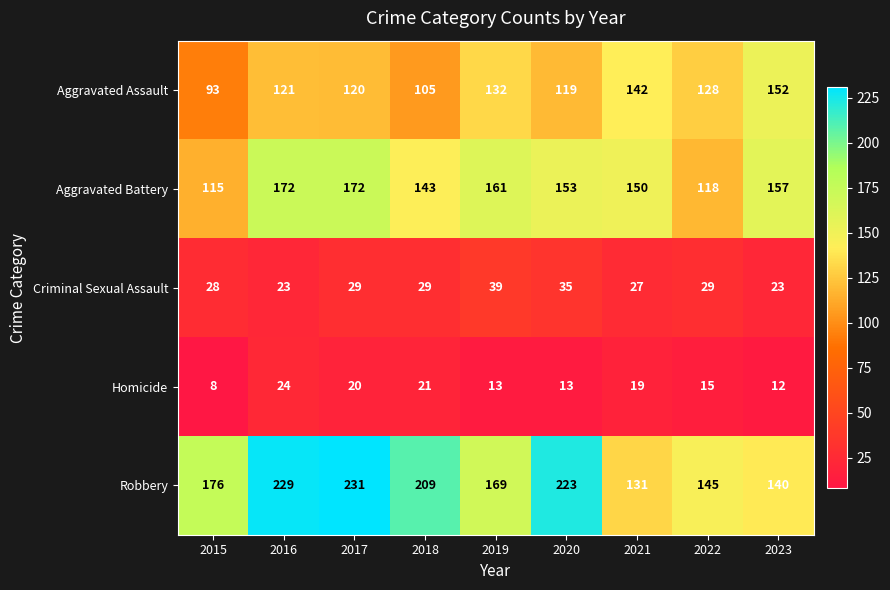

Where is Homicide nearest to the value 16?

2022